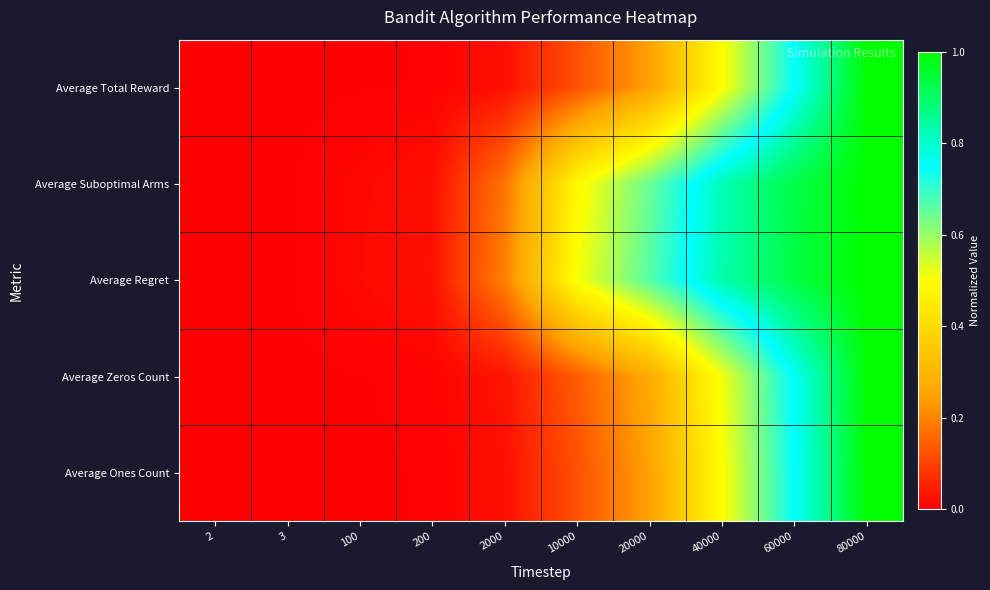

What is the maximum value shown in the chart?

1.0